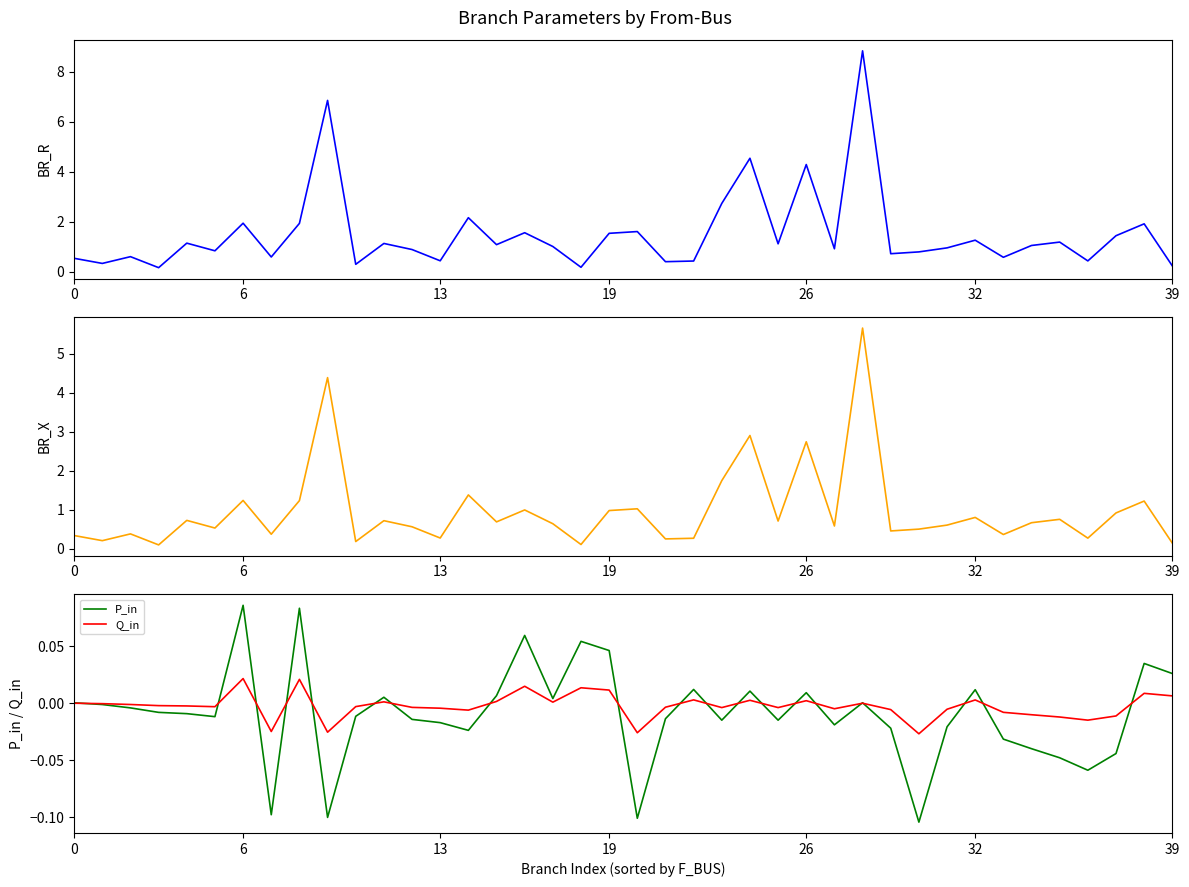

How many lines are shown in the chart?

4